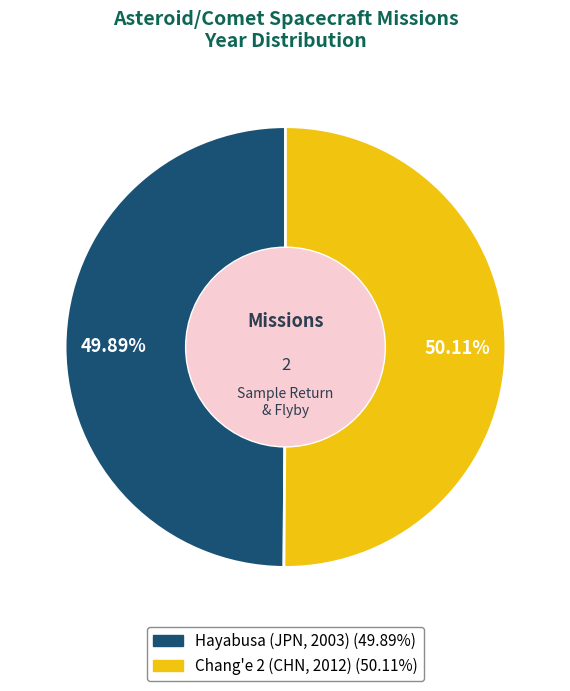

Is it true that Chang'e 2 (CHN, 2012) is 58% of the pie?

False